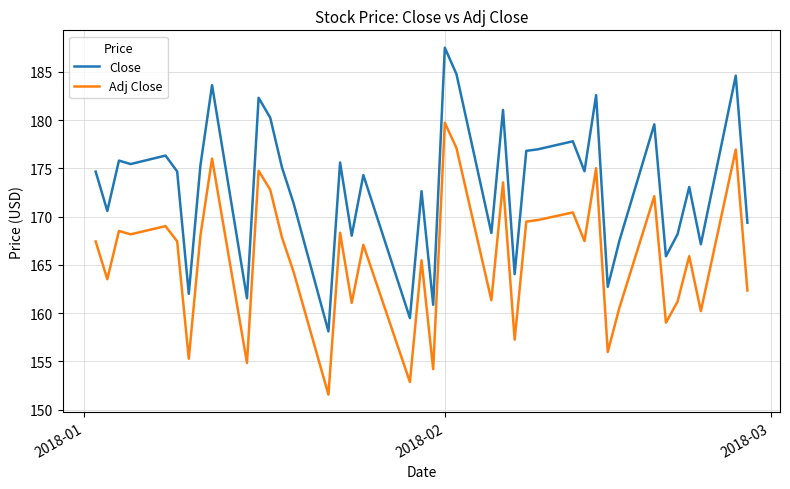

What is the greatest value displayed?

187.5